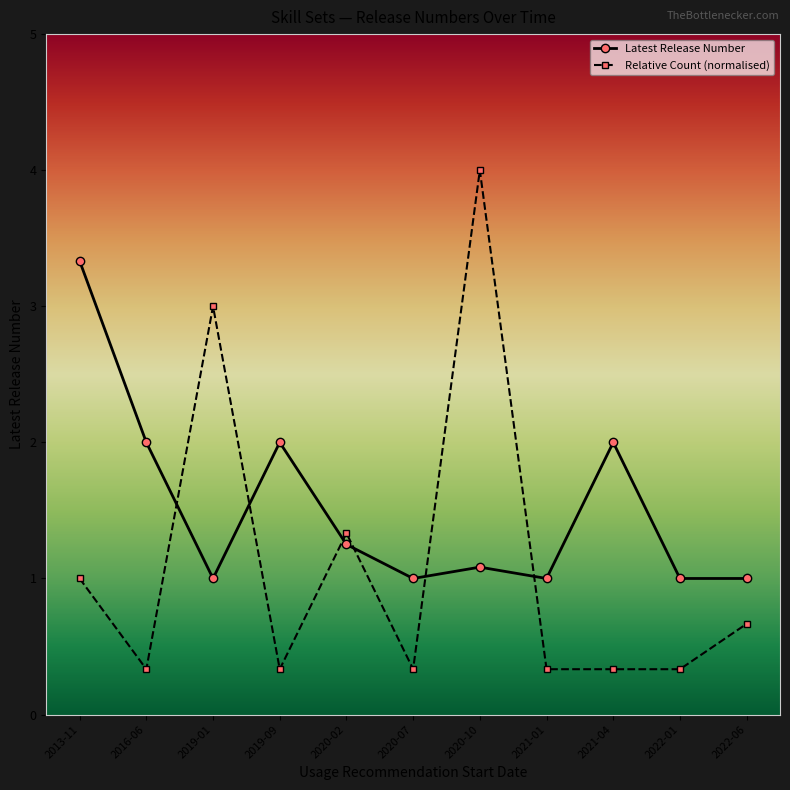

What is the sum of the Relative Count (normalised) values at 2022-01 and 2019-01?

3.3